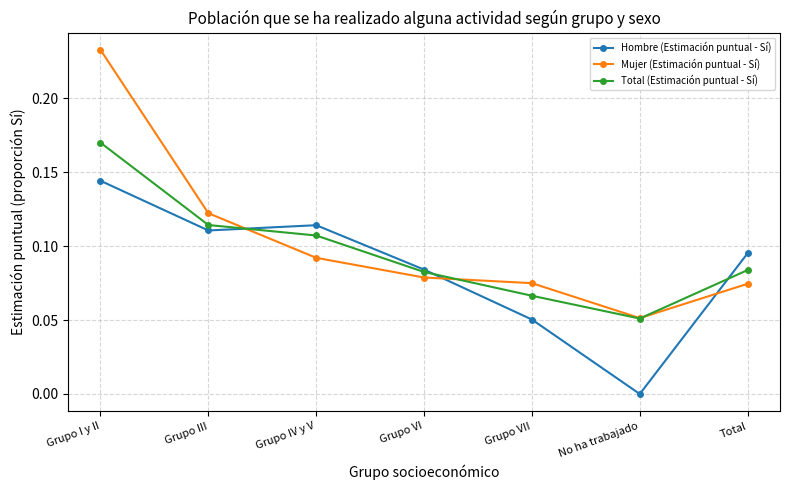

Which series has the largest range (max minus min)?

Mujer (Estimación puntual - Sí)